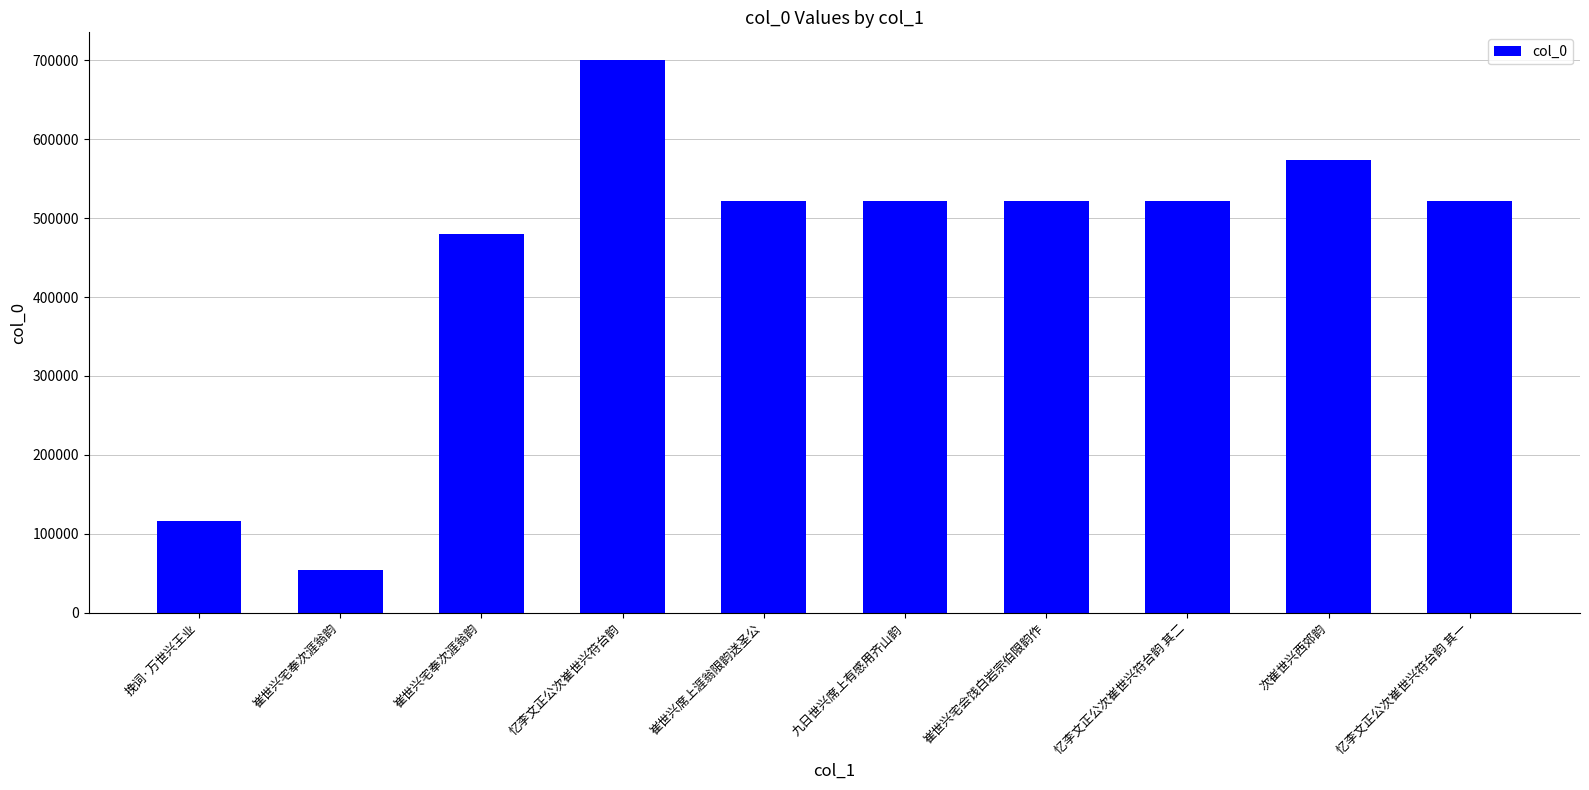

Does the chart contain any negative values?

No